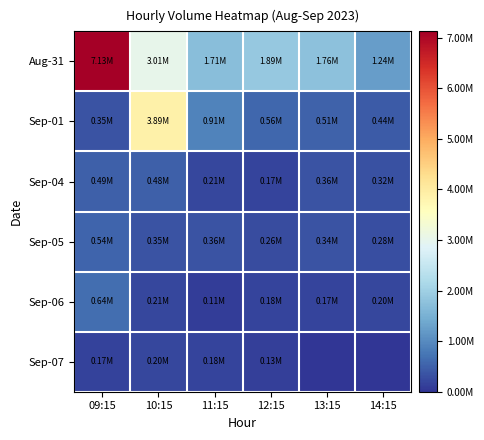

How many series are shown in this chart?

6